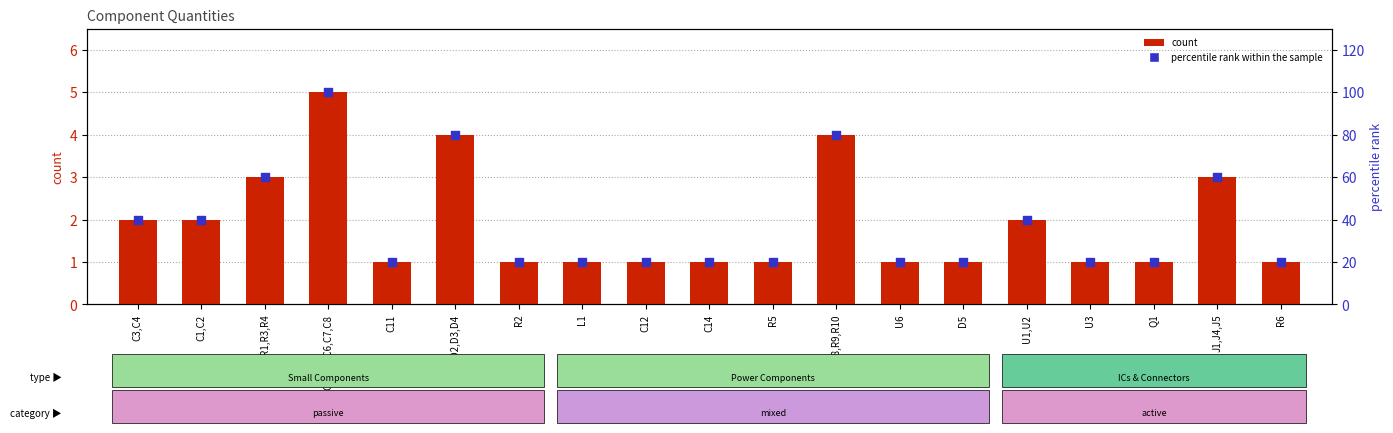

Which series has the largest total across all categories?

percentile rank within the sample